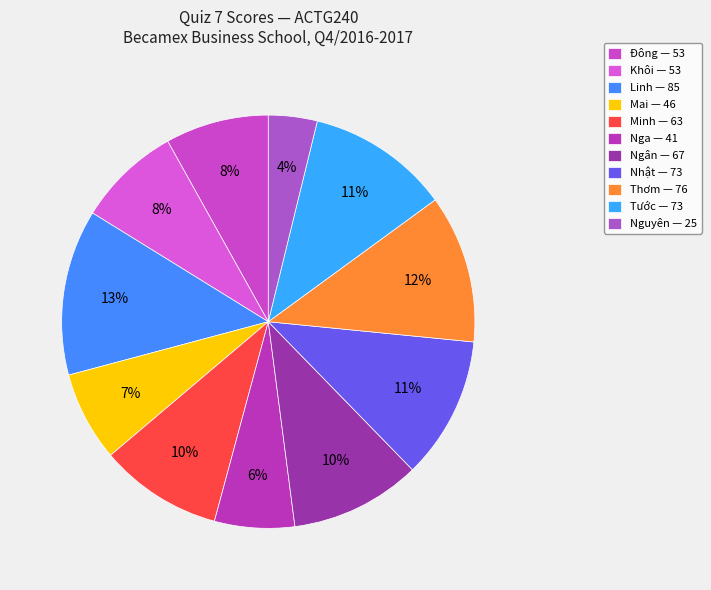

The Khôi slice represents 8% of the pie. True or false?

True